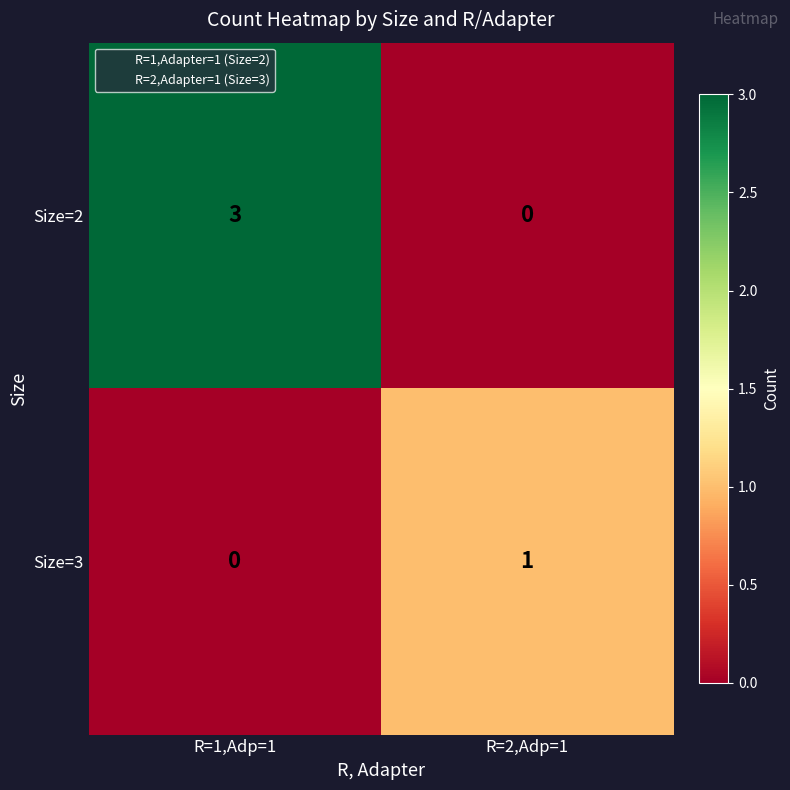

List the series in order of their peak value, highest first.

Size=2, Size=3